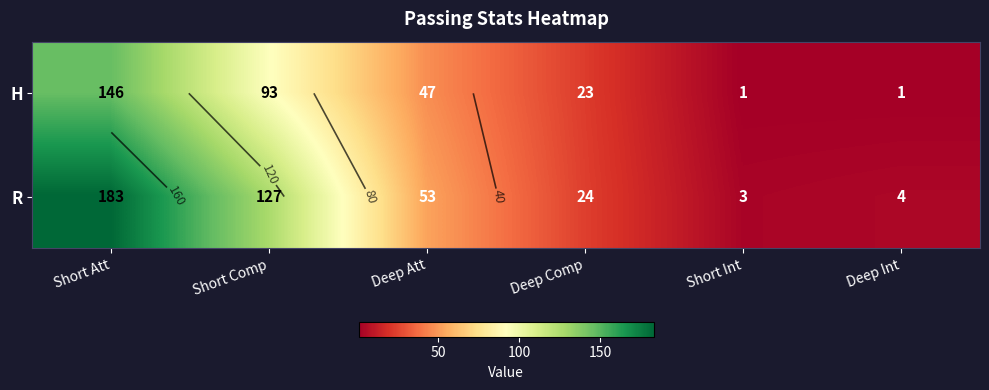

Which series has the largest total across all categories?

R